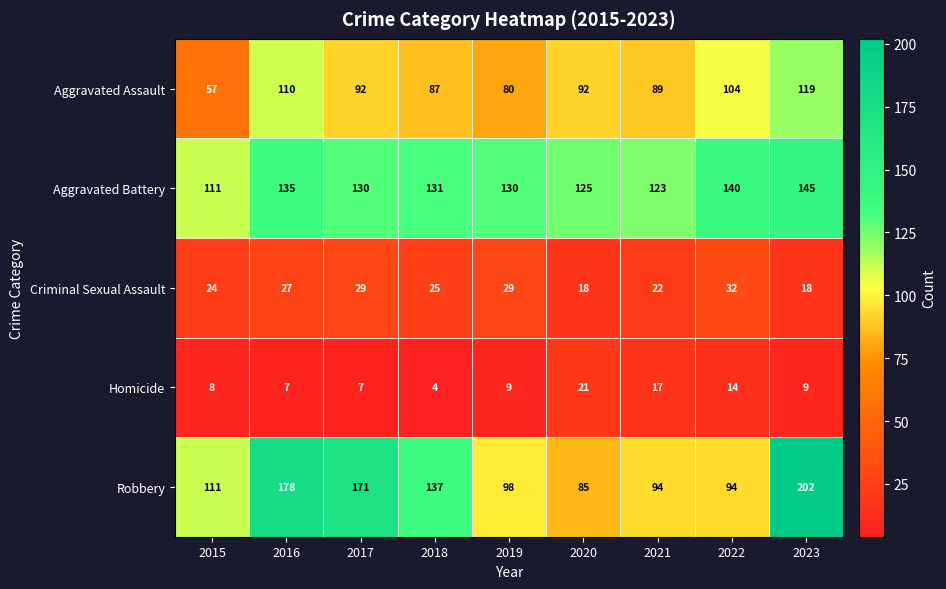

What is the total value across all series at 2016?

457